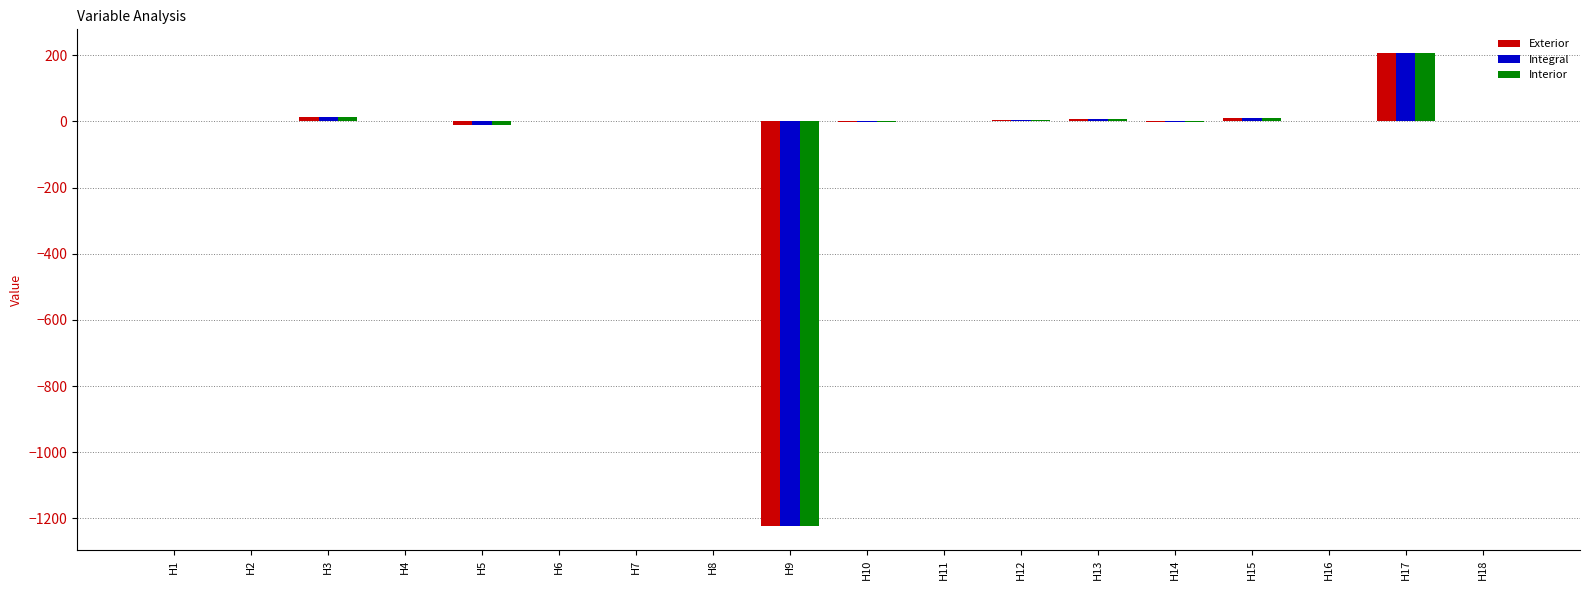

At which category is the sum across all series the highest?

H17